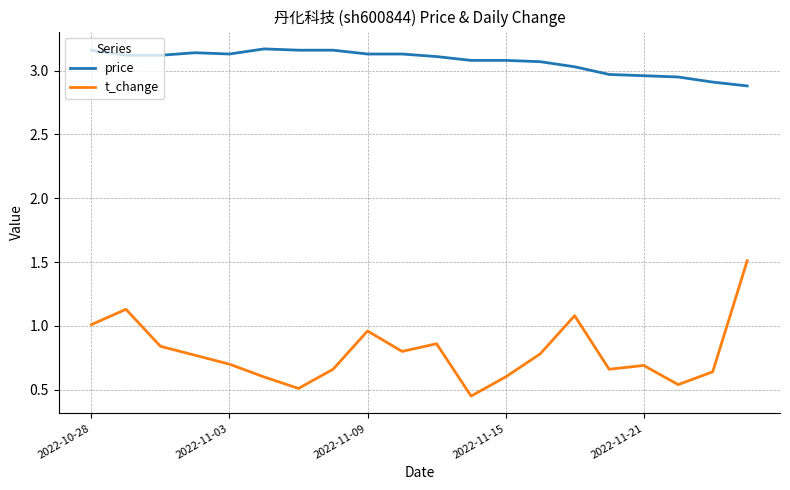

How many interior local valleys does the t_change series have?

5